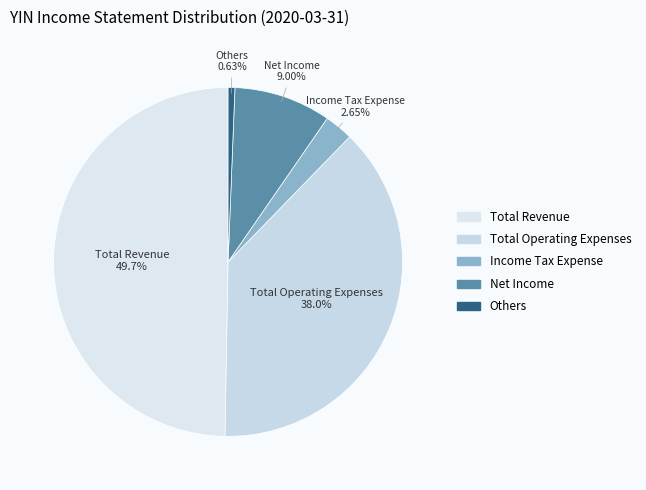

How many slices are in this pie chart?

5